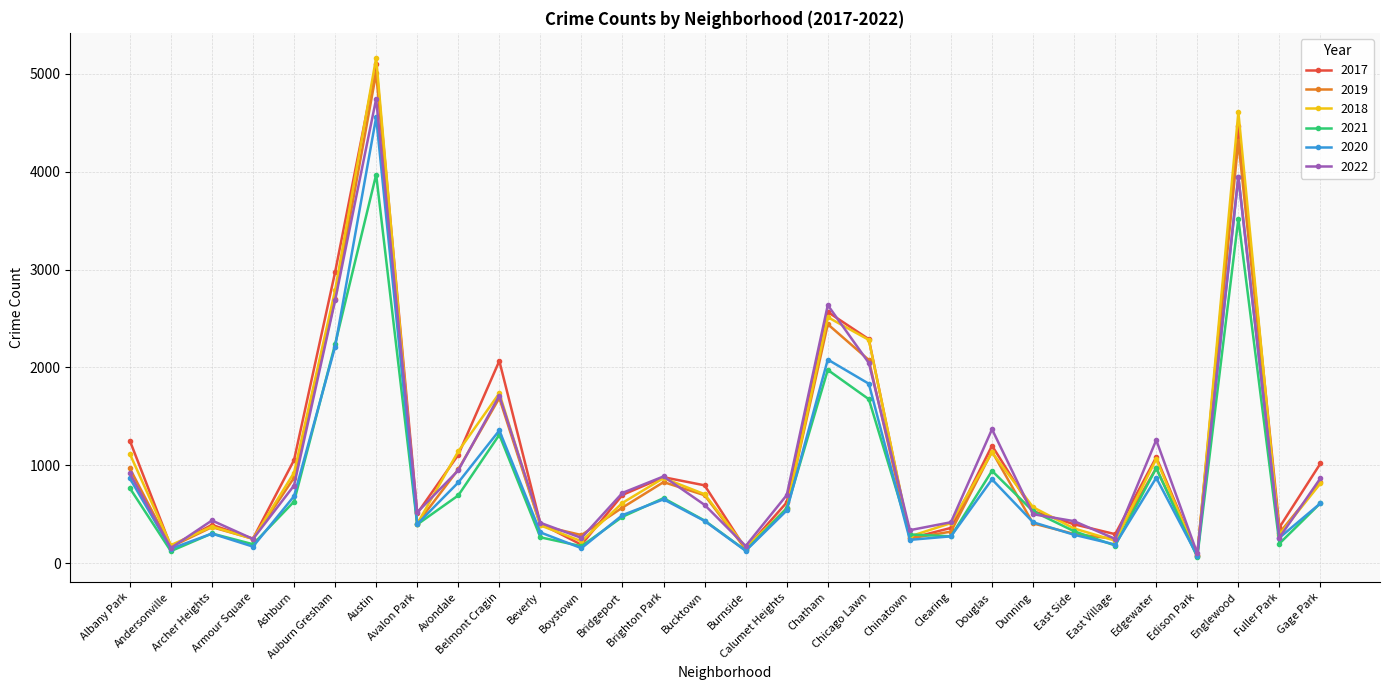

True or false: 2019 has more than 1 interior local peaks.

True